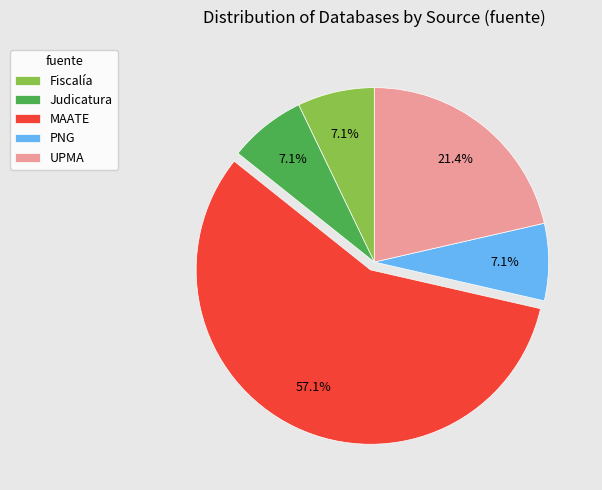

What percentage is NOT represented by PNG?

92.9%